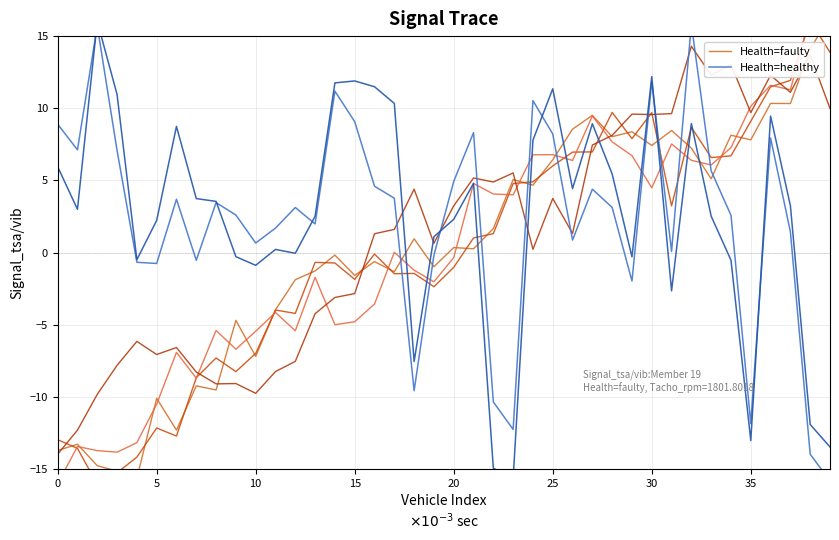

The Health=faulty series shows 11.5 at 34. True or false?

False